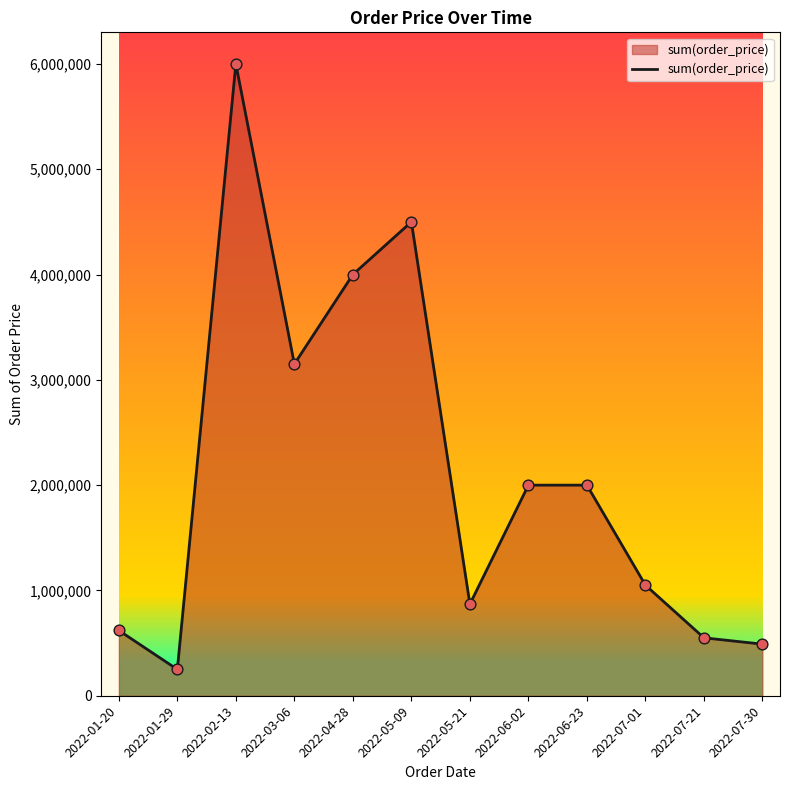

Between 2022-05-21 and 2022-02-13, which is larger?

2022-02-13